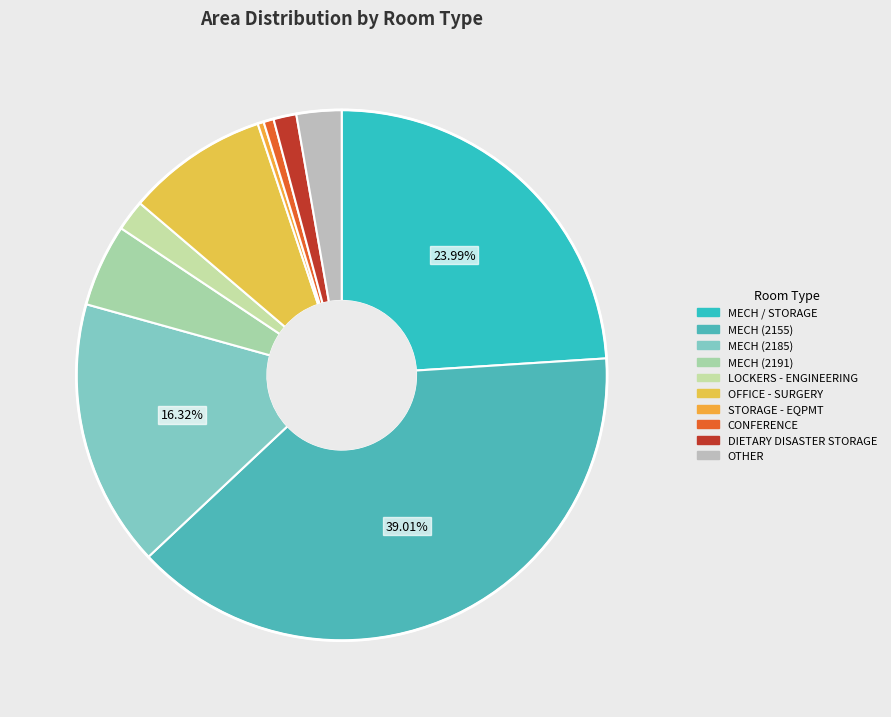

Is the sum of OFFICE - SURGERY and MECH (2185) greater than half?

No